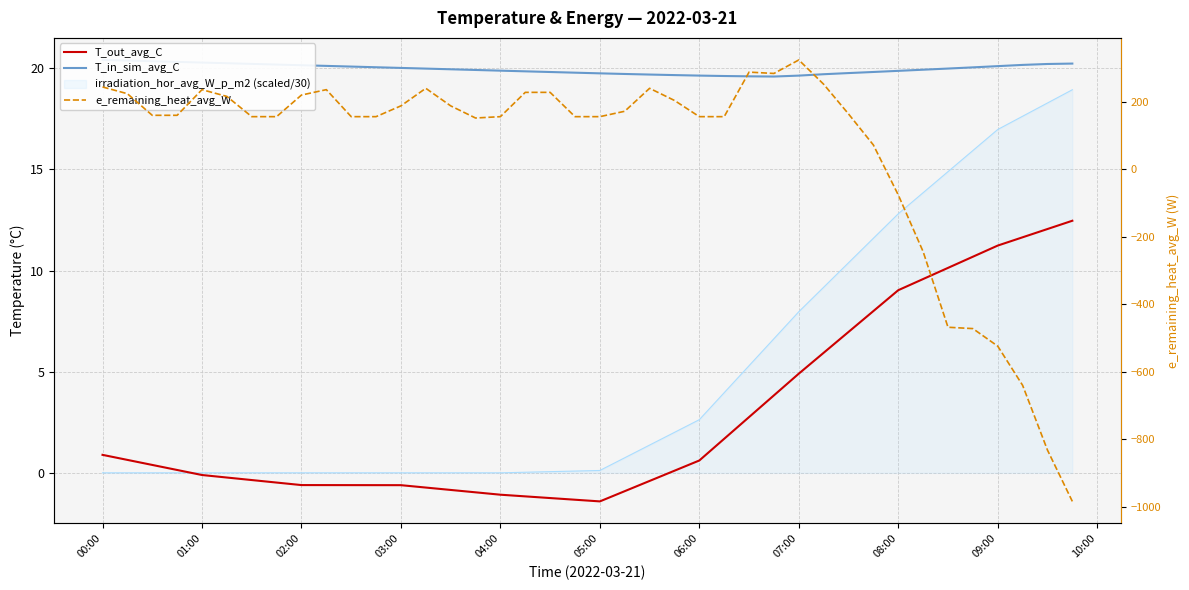

Which category has the highest value in the T_in_sim_avg_C series?

00:00